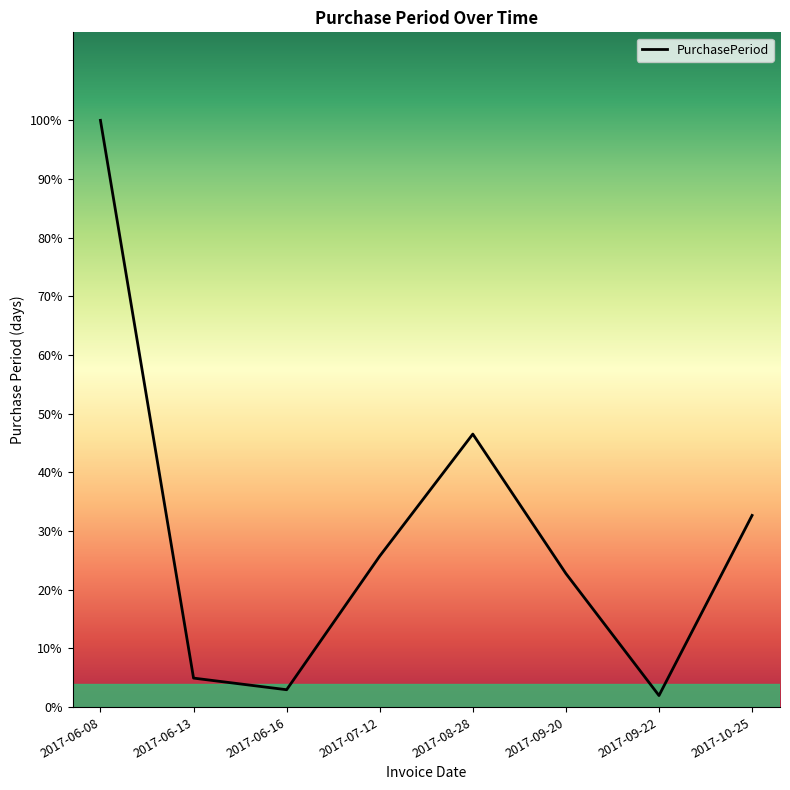

Is this an area chart (filled region under the line)?

No